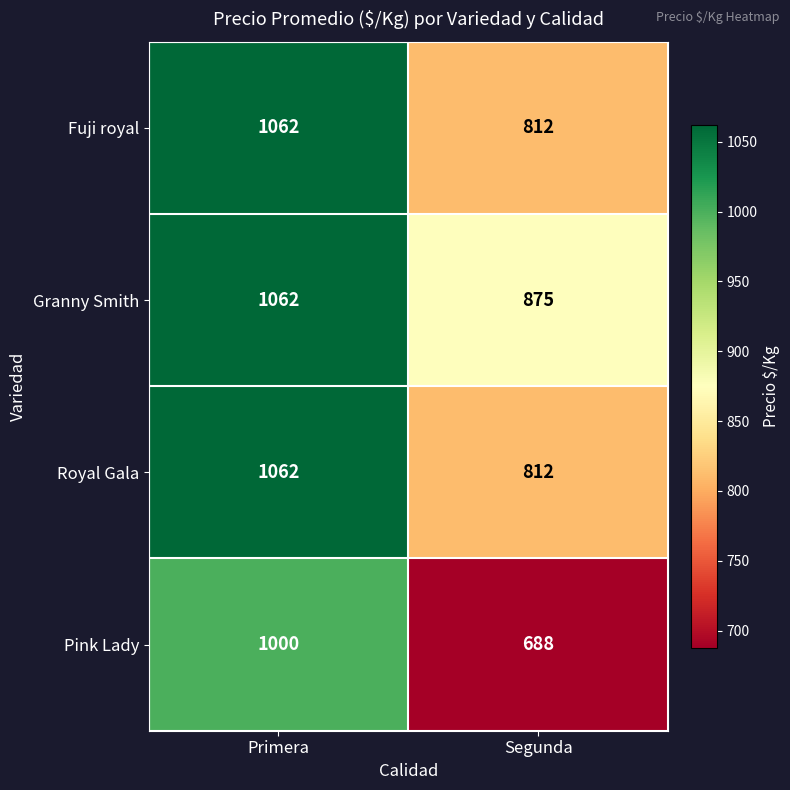

What is the approximate value of Fuji royal at Primera, to the nearest 10?

1060